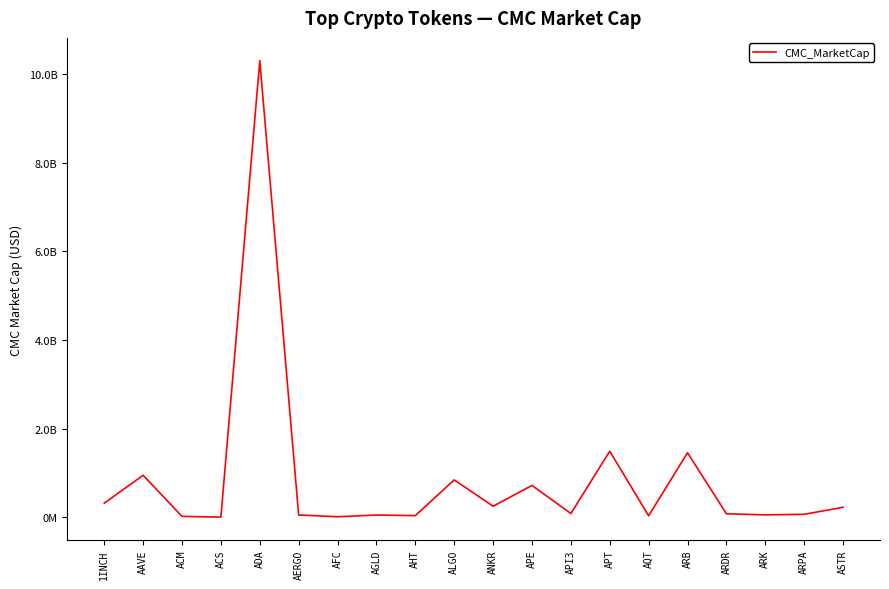

How many interior local valleys (lower than both neighbors) does the data have?

7